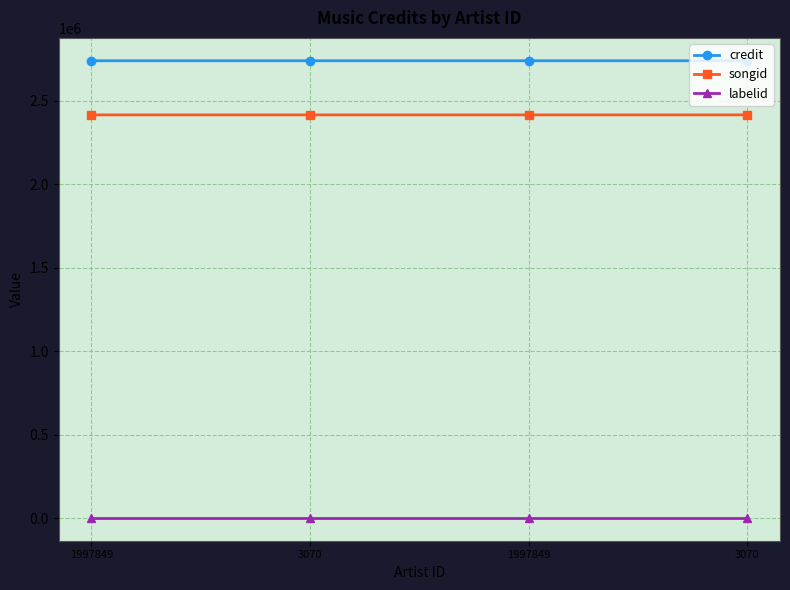

Reading right to left, list all the values displayed in this chart.

credit: 3070=2740472	1997849=2740472	3070=2740469	1997849=2740469
songid: 3070=2416367	1997849=2416367	3070=2416364	1997849=2416364
labelid: 3070=3267	1997849=3267	3070=3267	1997849=3267